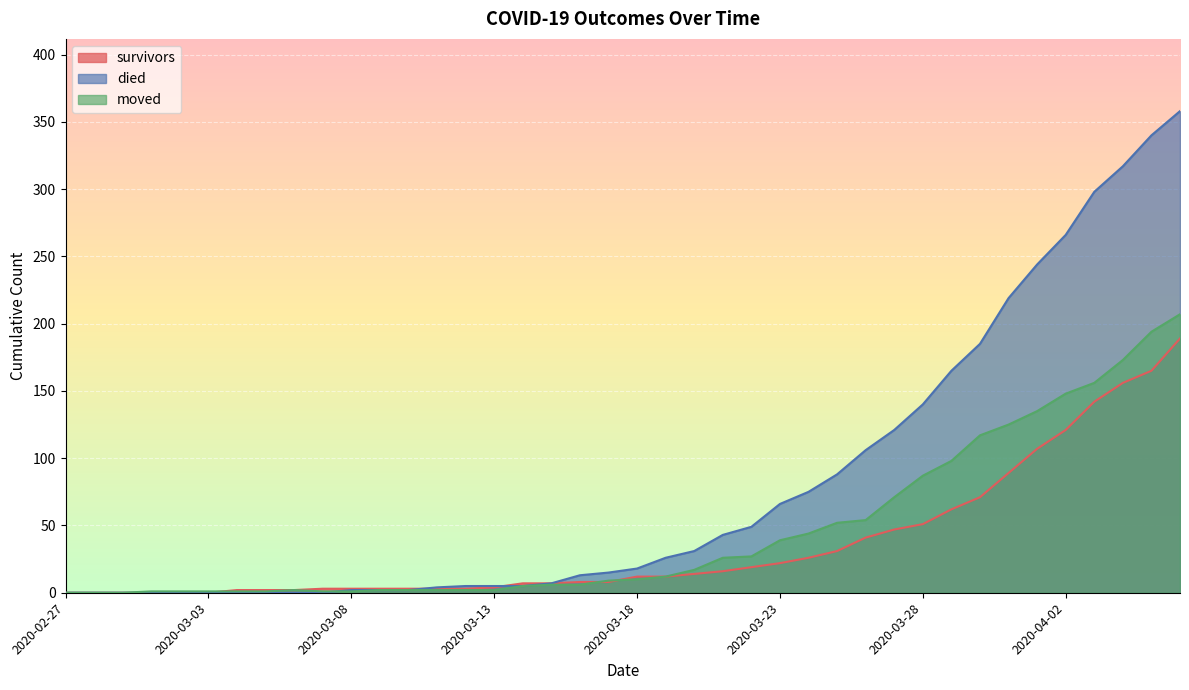

True or false: died has a value of 99 at 2020-03-24.

False